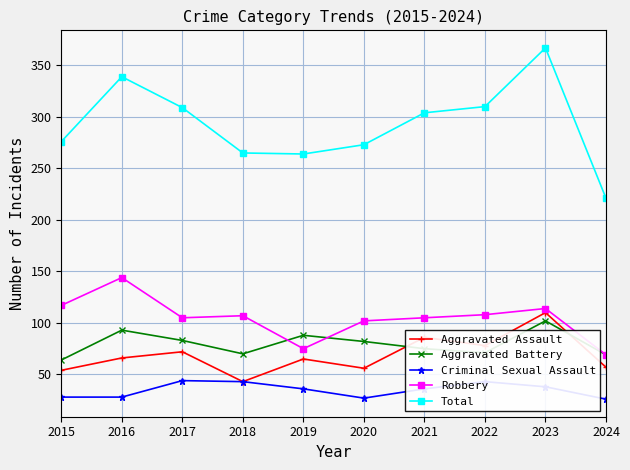

Where does the Aggravated Battery series first go above 82?

2016